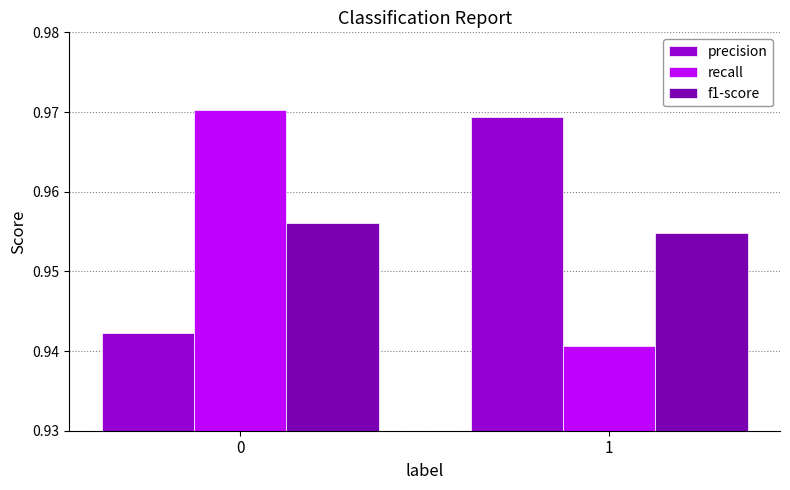

What is the total value across all series at 0?

2.9